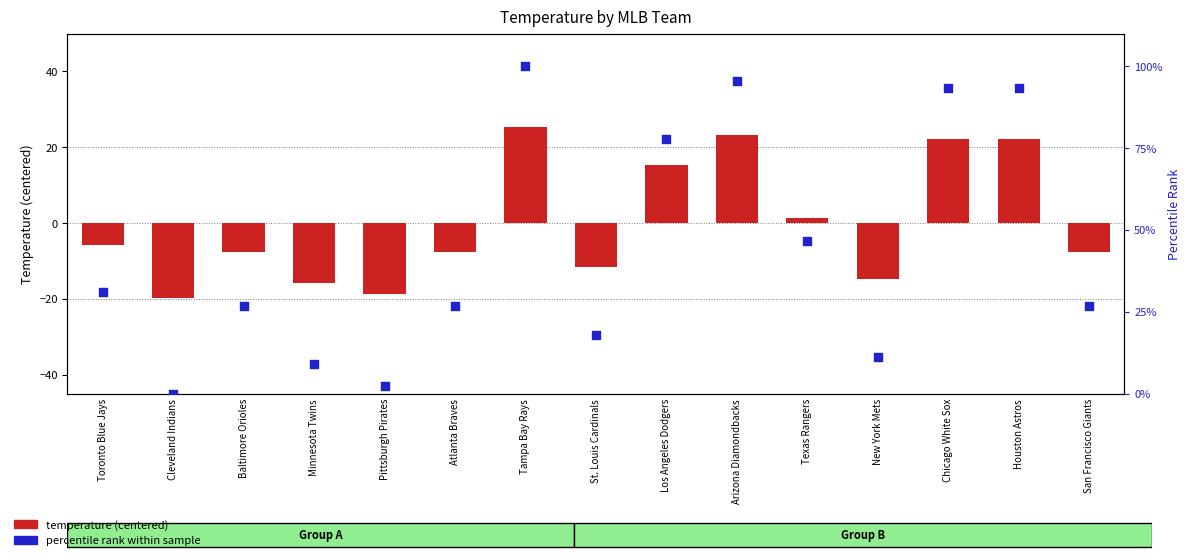

What are all the series names shown in the legend?

temperature (centered), percentile rank within sample